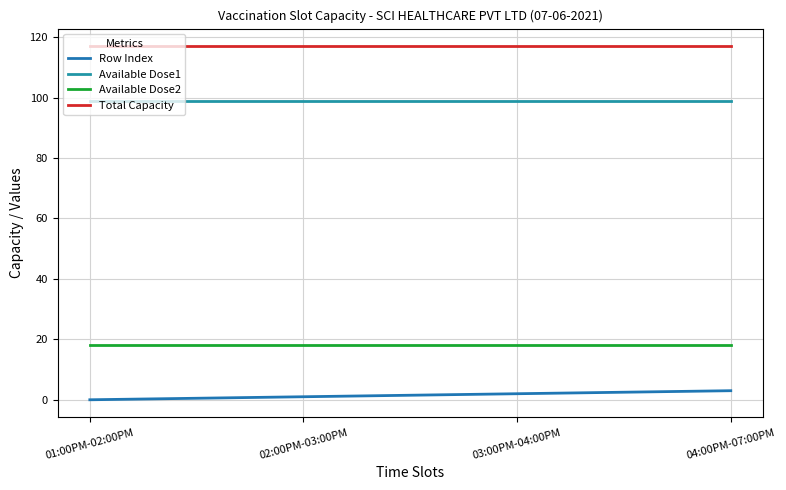

Reading left to right, list all the values displayed in this chart.

Row Index: 0	1	2	3
Available Dose1: 99	99	99	99
Available Dose2: 18	18	18	18
Total Capacity: 117	117	117	117